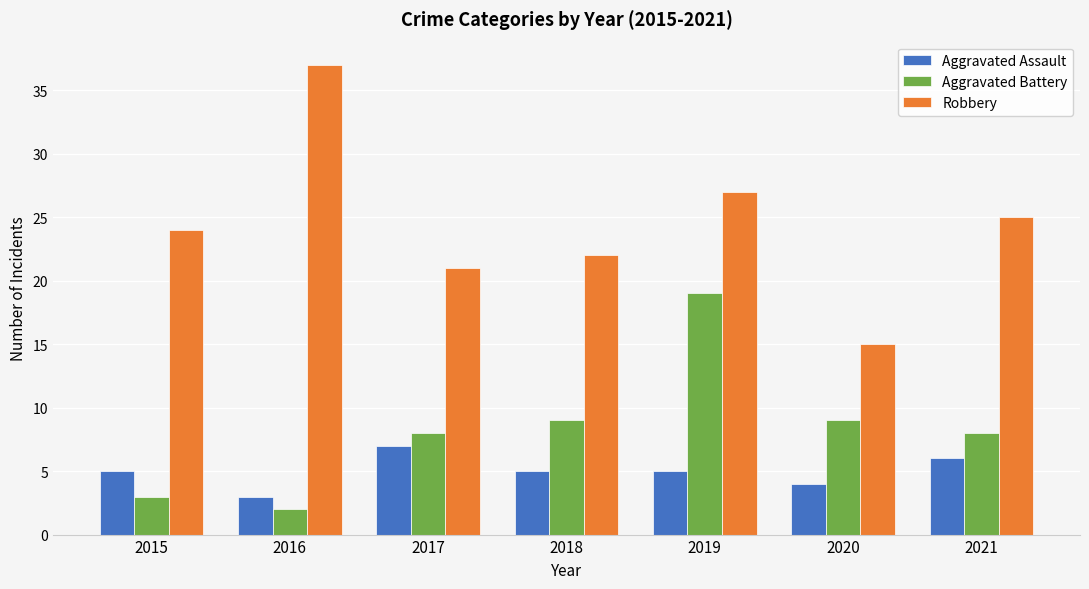

What is the difference between the highest and lowest values at 2021?

19